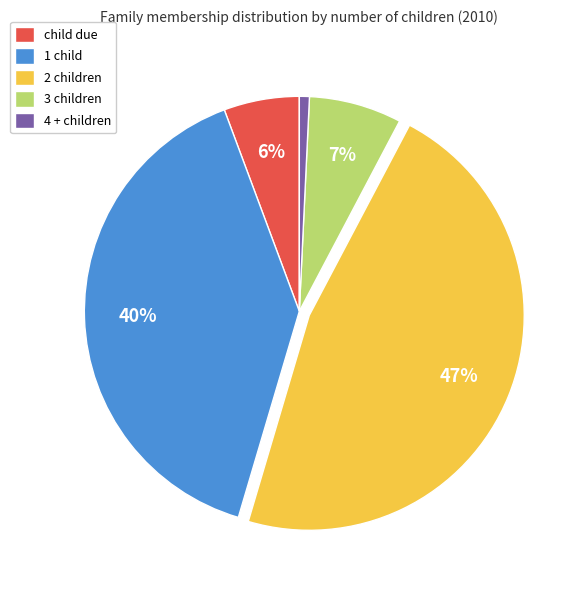

To the nearest percent, what is the difference between the child due and 1 child slice percentages?

34%